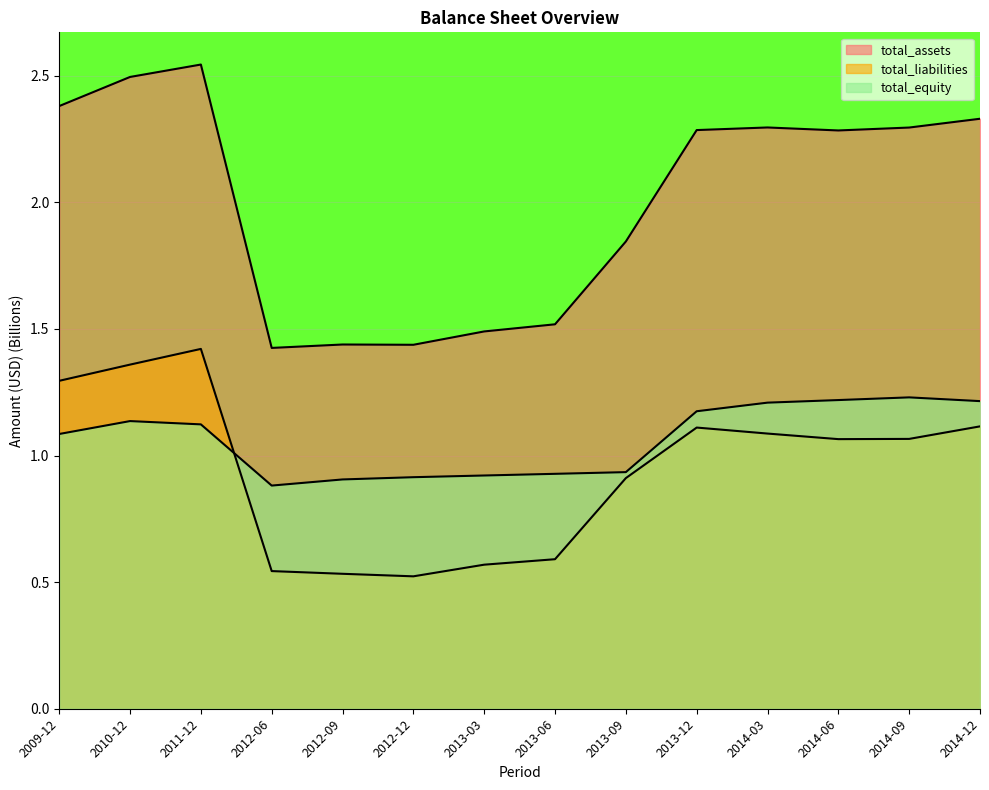

Which series has the largest total across all categories?

total_assets